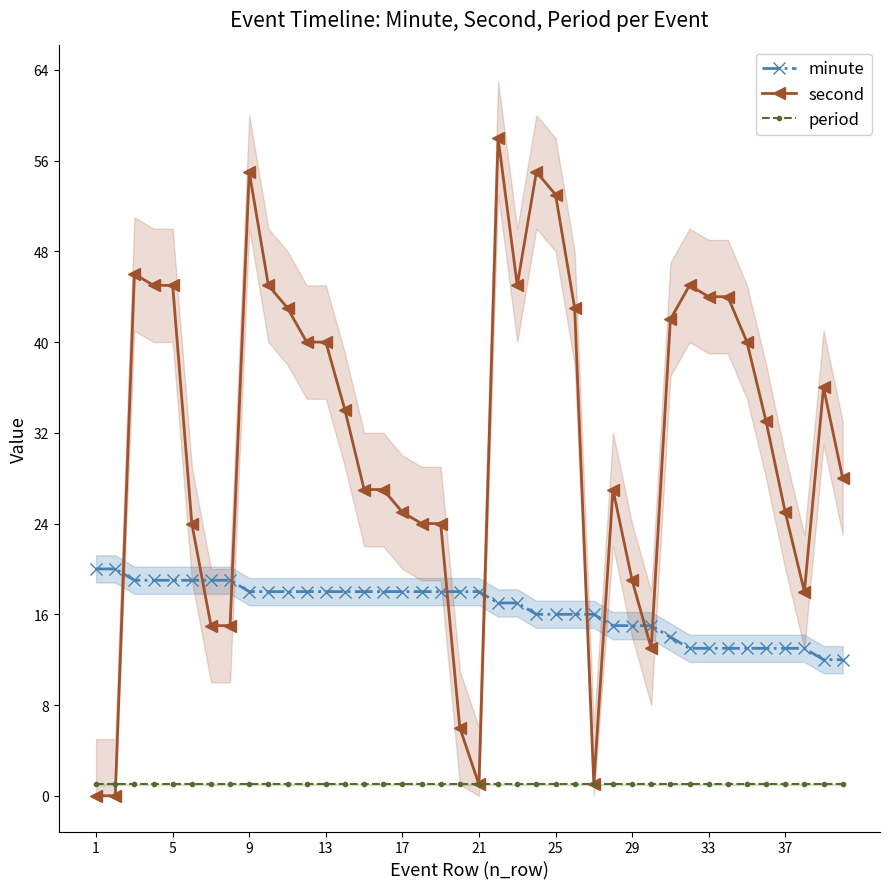

The value of period at 1 is 1. True or false?

True